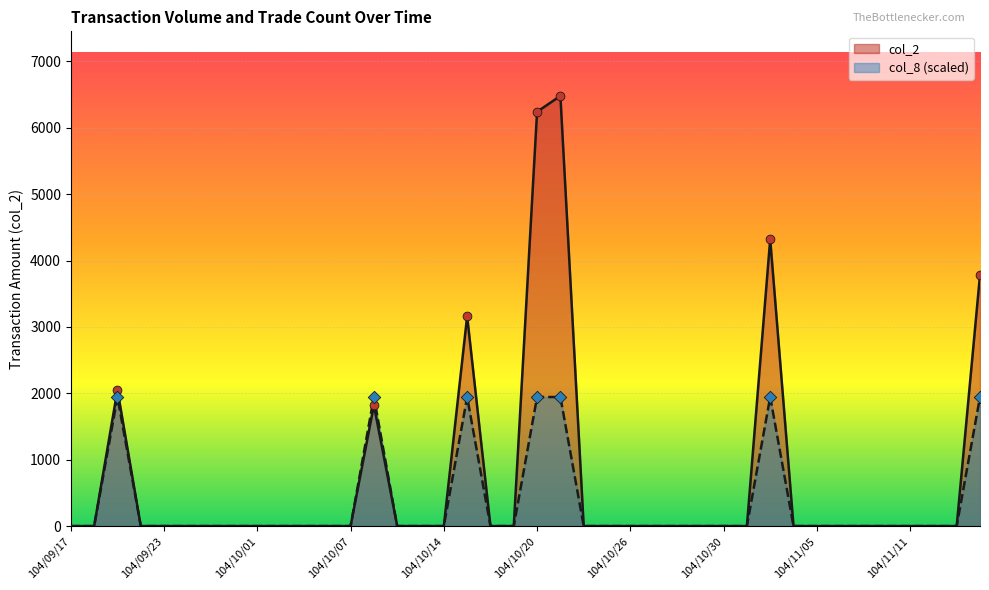

Which series has the largest total across all categories?

col_2